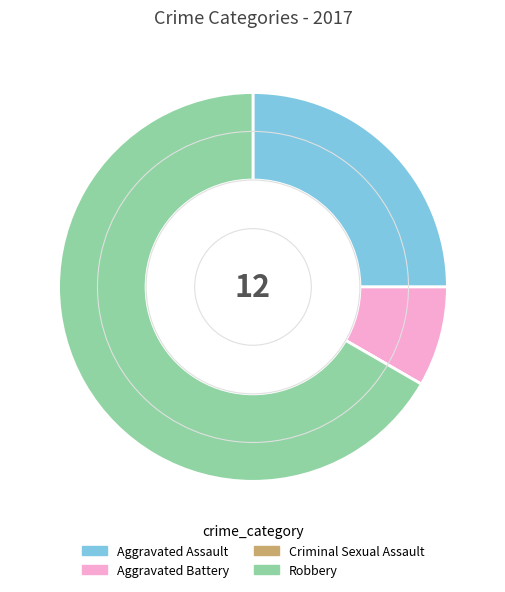

Which slice is the largest?

Robbery